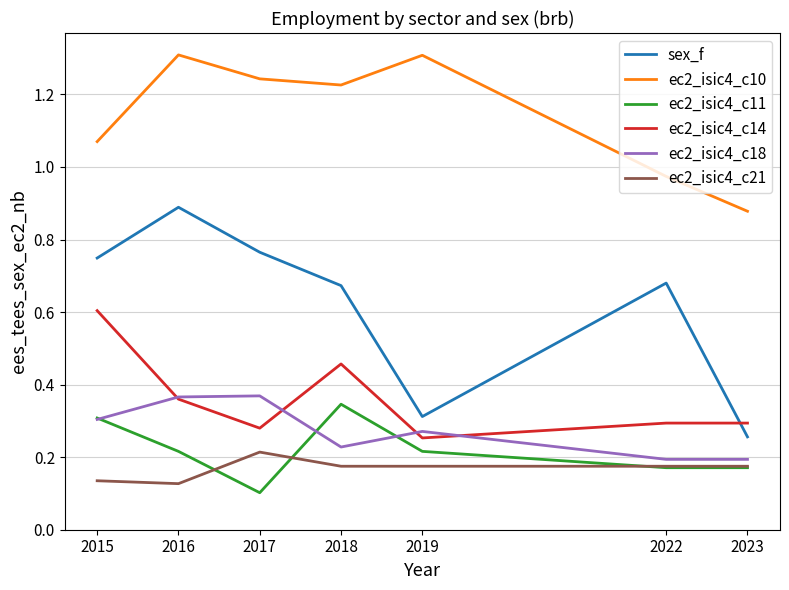

True or false: ec2_isic4_c18 has a value of 0.4 at 2019.

False